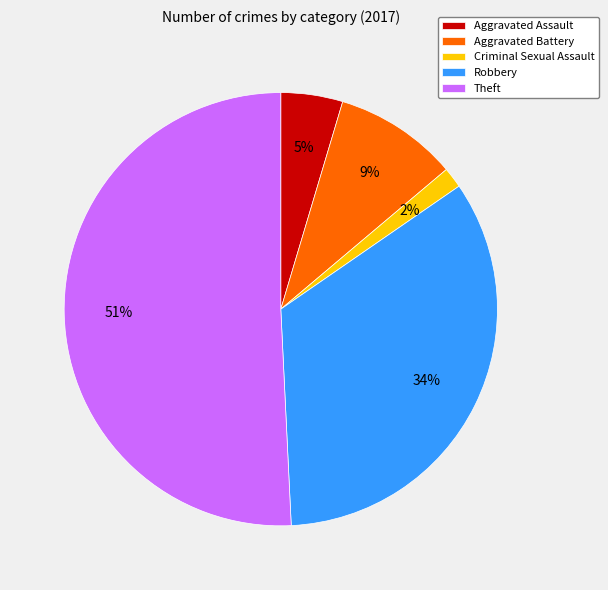

To the nearest percent, what percentage of the pie is Robbery?

34%